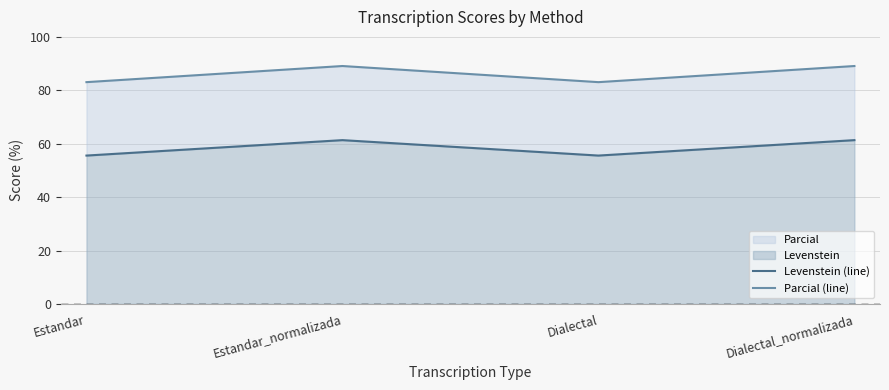

True or false: Parcial (line) and Levenstein (line) intersect in this chart.

False